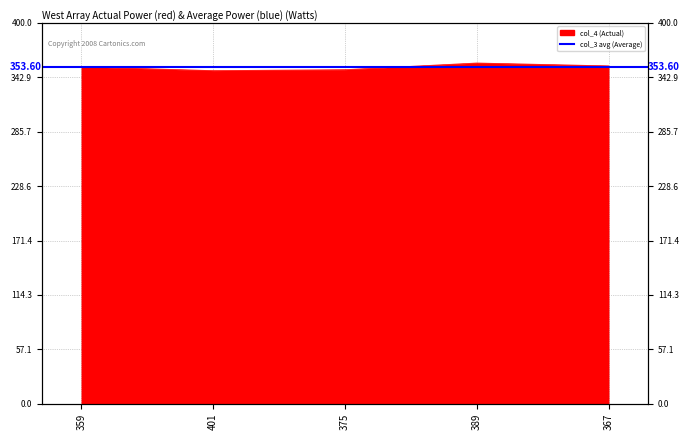

How many lines are shown in the chart?

1